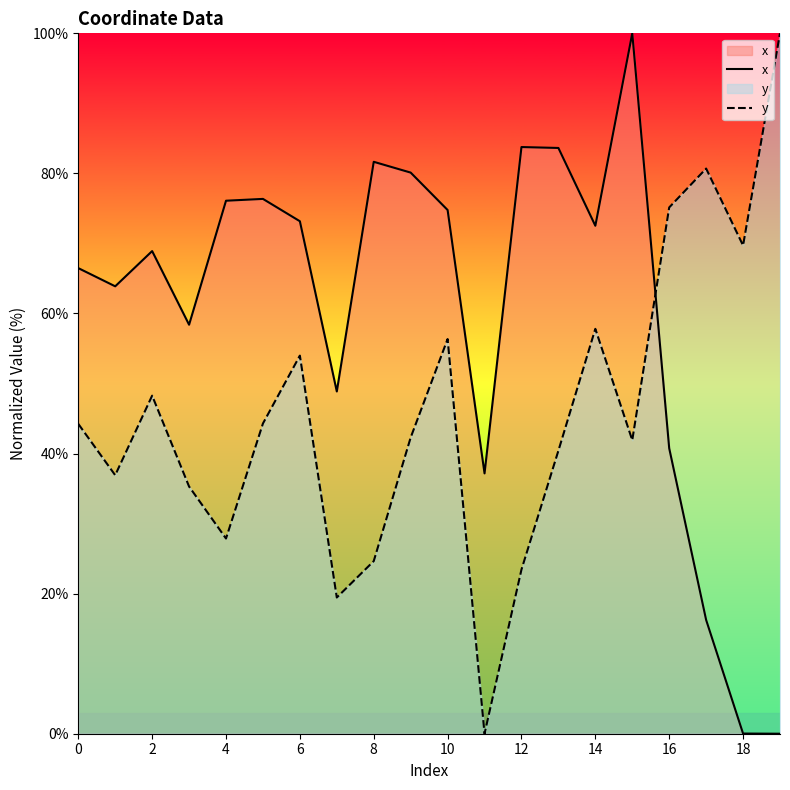

Between 14 and 16, which series saw the biggest shift?

x